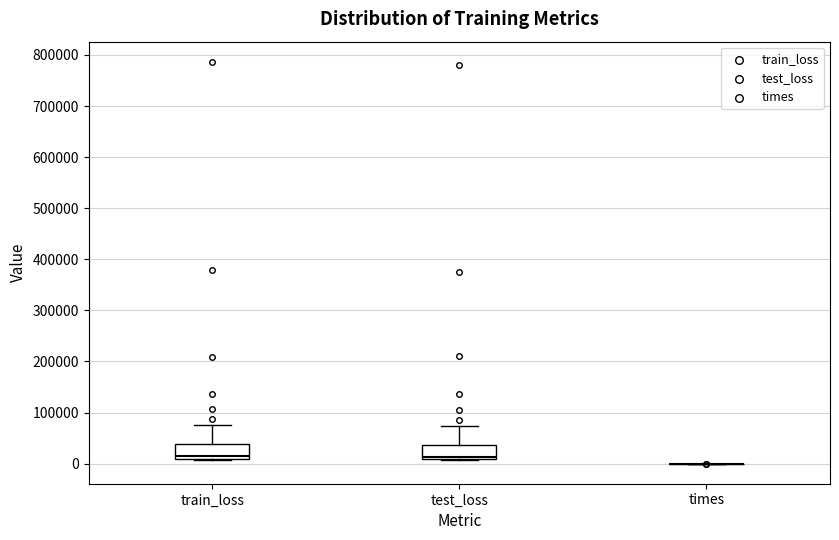

Reading left to right, transcribe this box plot: for each box, give where its median line is, the range the box spans, and where its two whiskers end, as read against the y-axis. The values are not printed on the chart, so give them approximately, as read against the axis.

train_loss: median 10000 (just above the box's lower edge), box 10000 to 40000, whiskers 10000 to 80000
test_loss: median 10000 (just above the box's lower edge), box 10000 to 40000, whiskers 10000 to 70000
times: box collapsed to a line at 0, whiskers 0 to 0